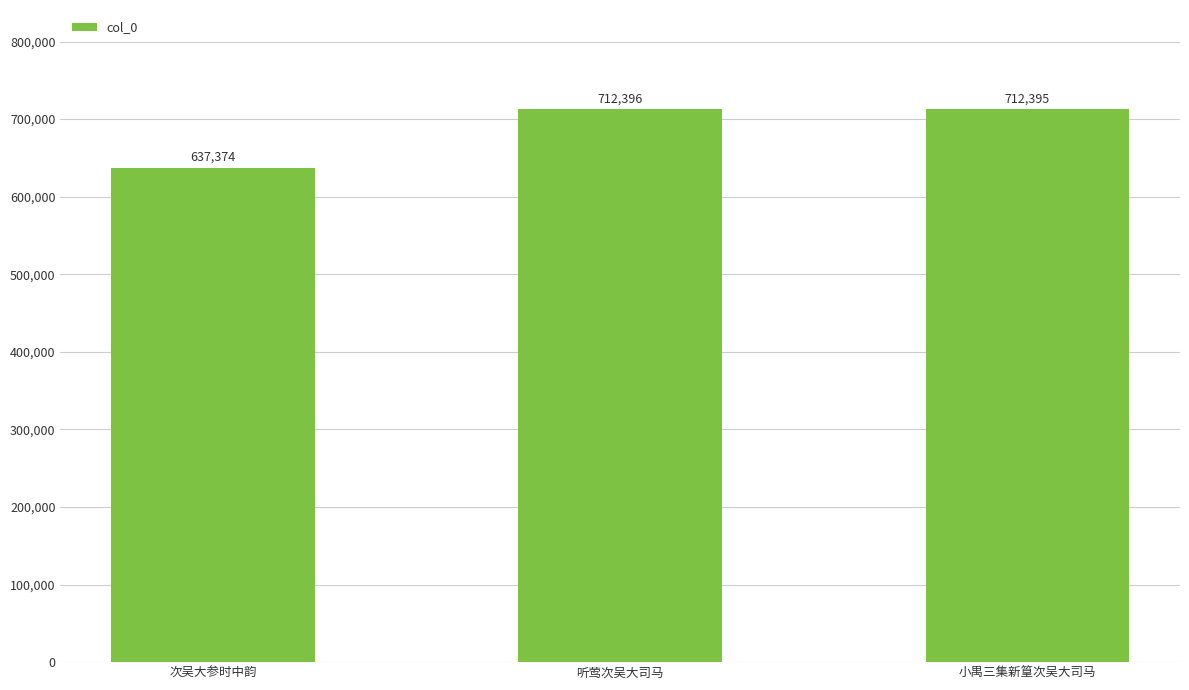

What value does the data have at 小禺三集新篁次吴大司马, to the nearest 50?

712400